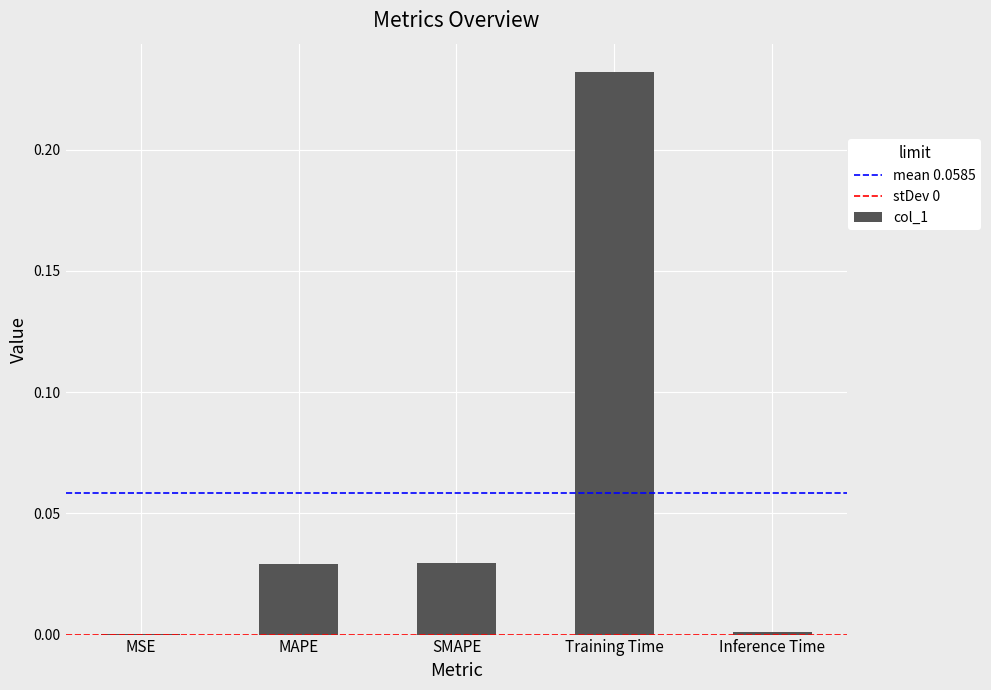

What is the change in value from Training Time to Inference Time?

-0.2